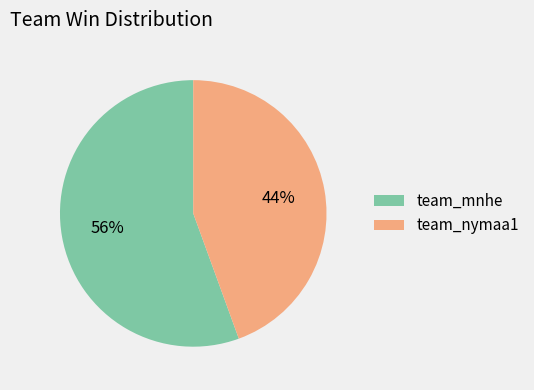

To the nearest percent, what is the average slice percentage?

50%